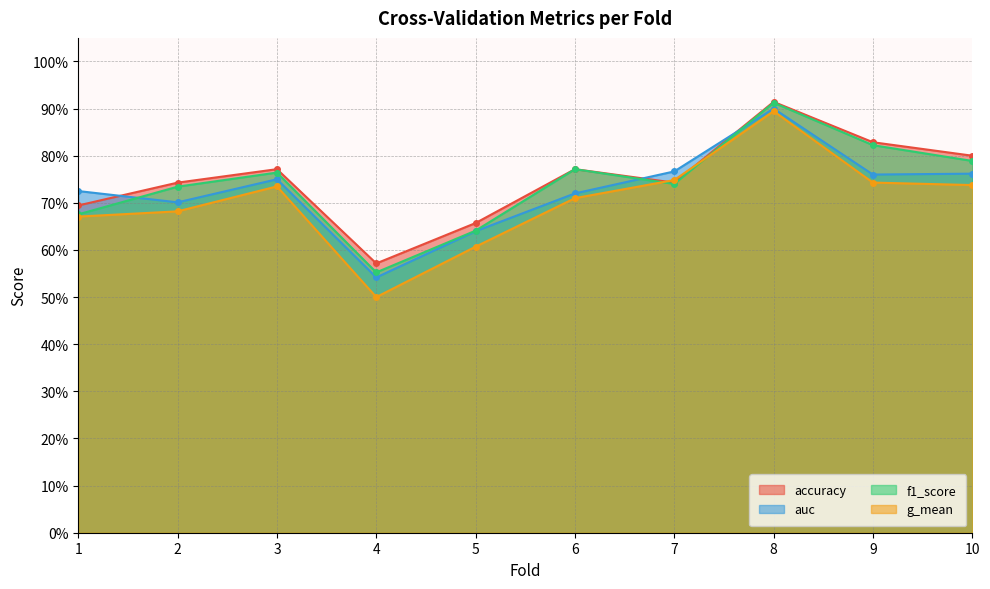

Is it true that auc equals 1.2 at 9?

False